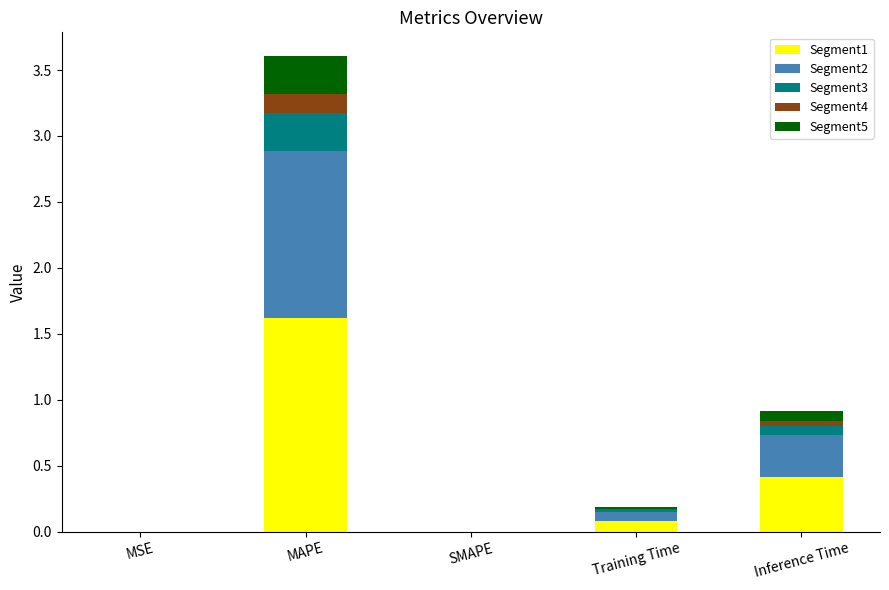

At which category is the sum across all series the highest?

MAPE